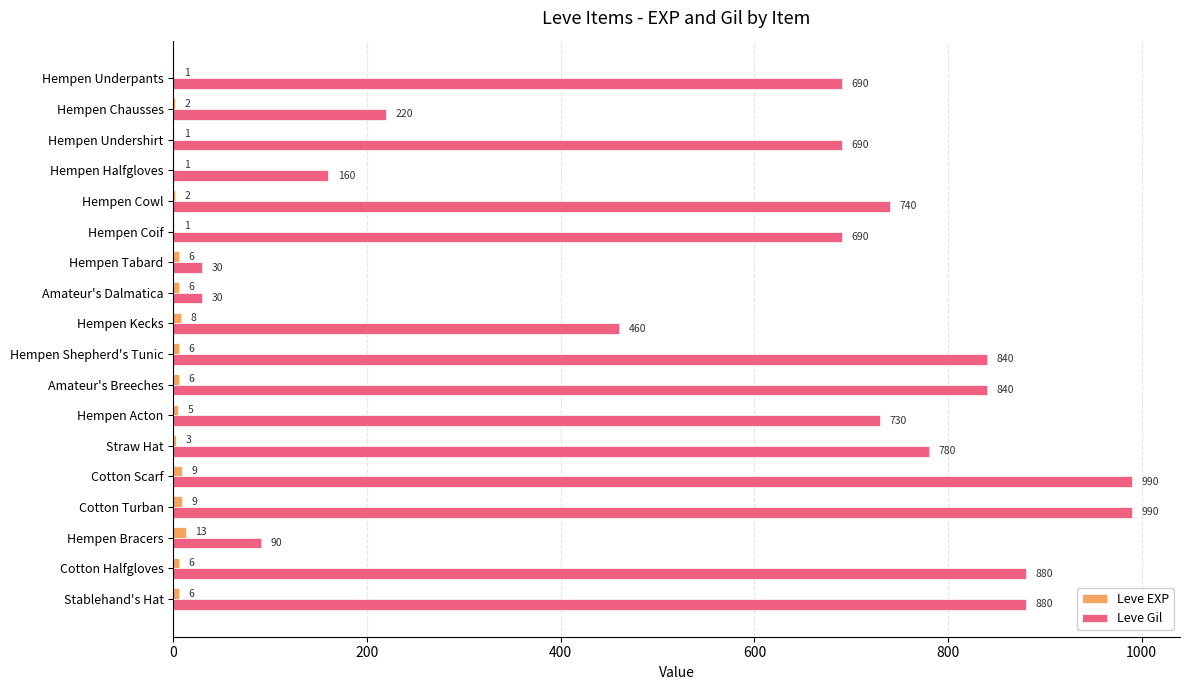

What are all the series names shown in the legend?

Leve EXP, Leve Gil